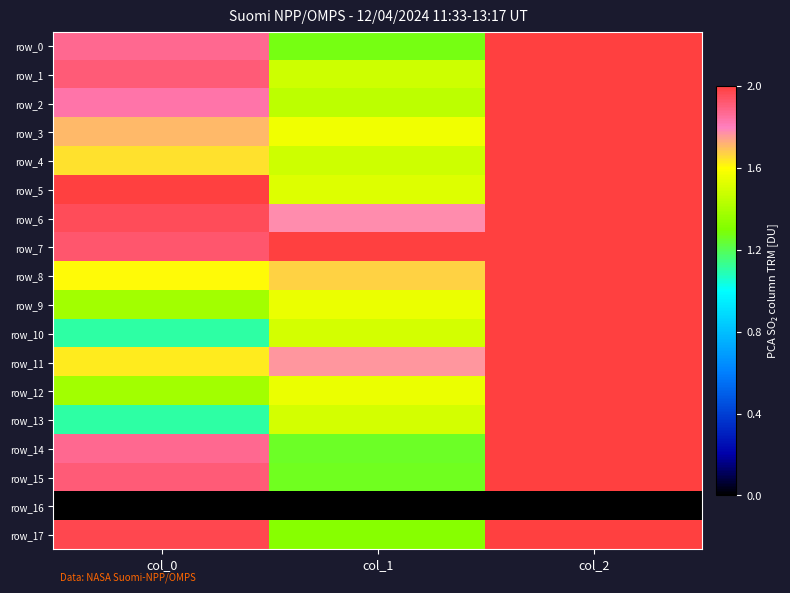

The row_16 series shows 0.0 at col_1. True or false?

True